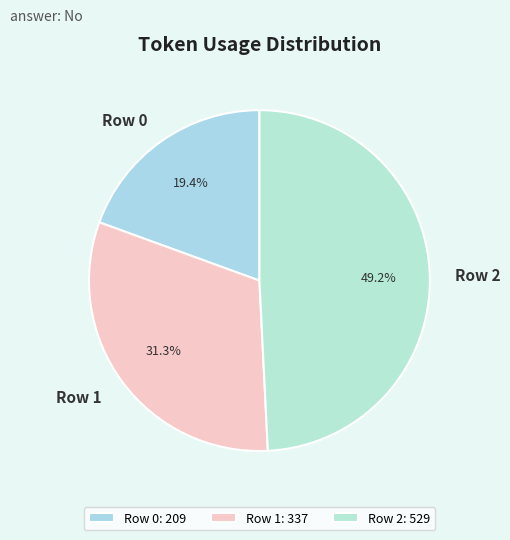

Does any single category account for the majority?

No